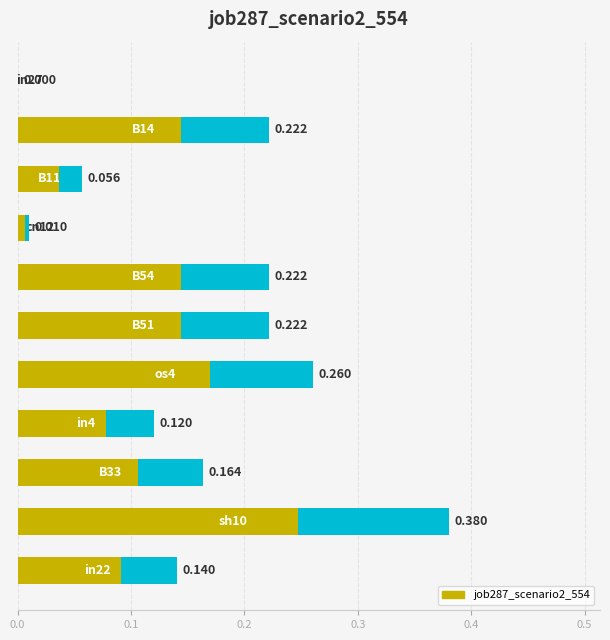

Between 0.3 and 0.2, which is larger?

0.2